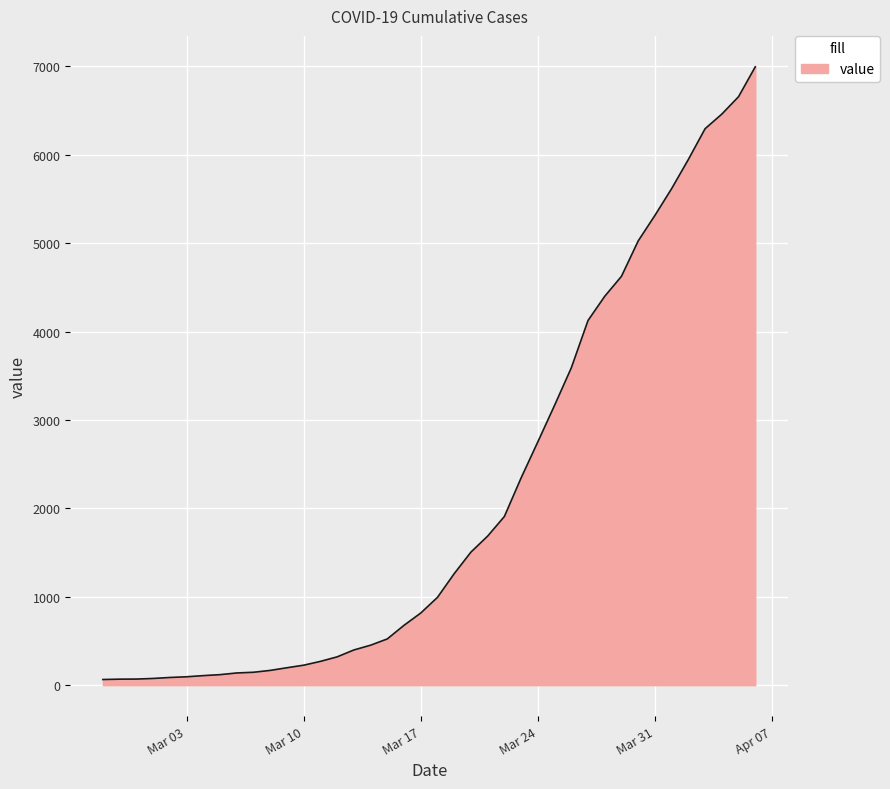

Does the chart display data point markers on the line(s)?

No